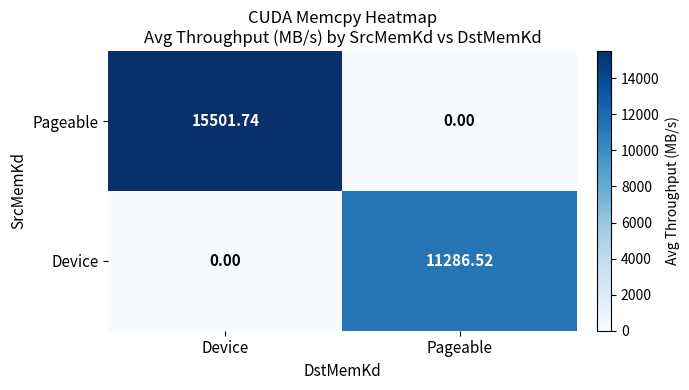

At which label does Pageable reach its minimum?

Pageable